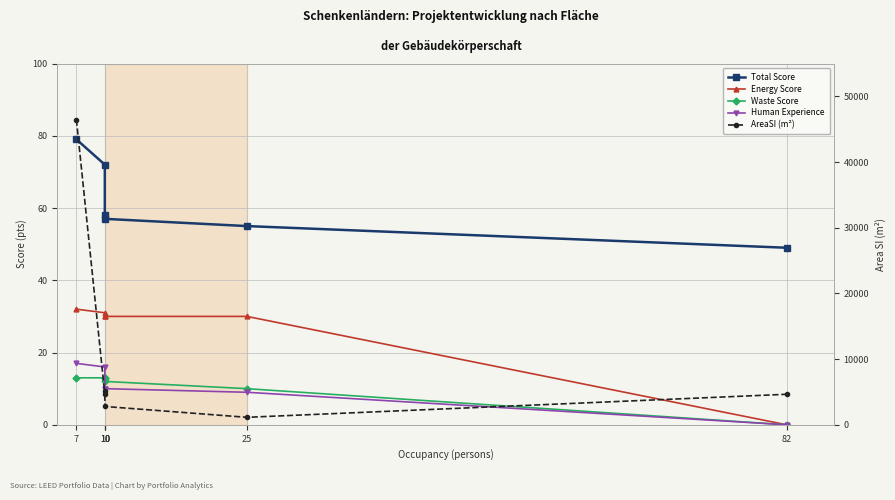

What is the sum of the Total Score values at 7 and 10?

151.0